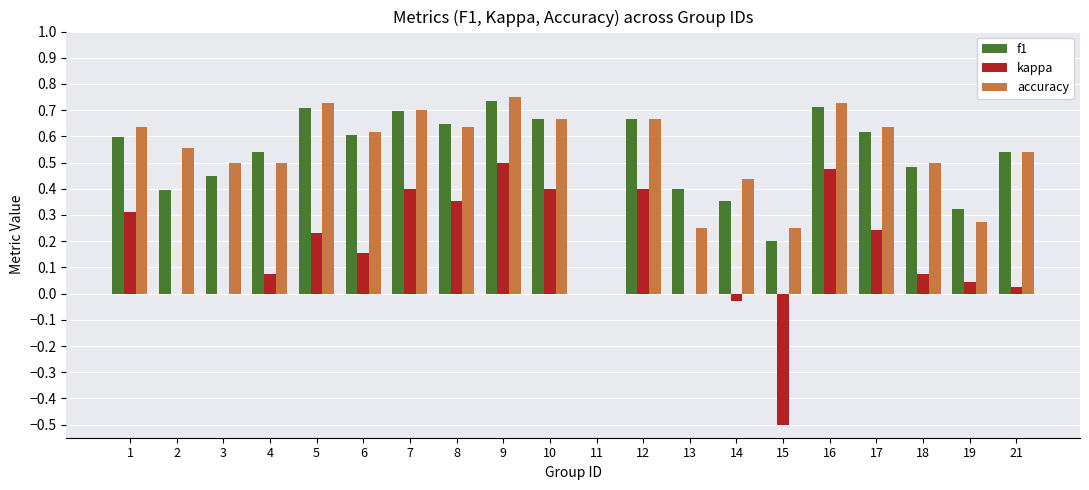

What is the total value across all series at 9?

2.0